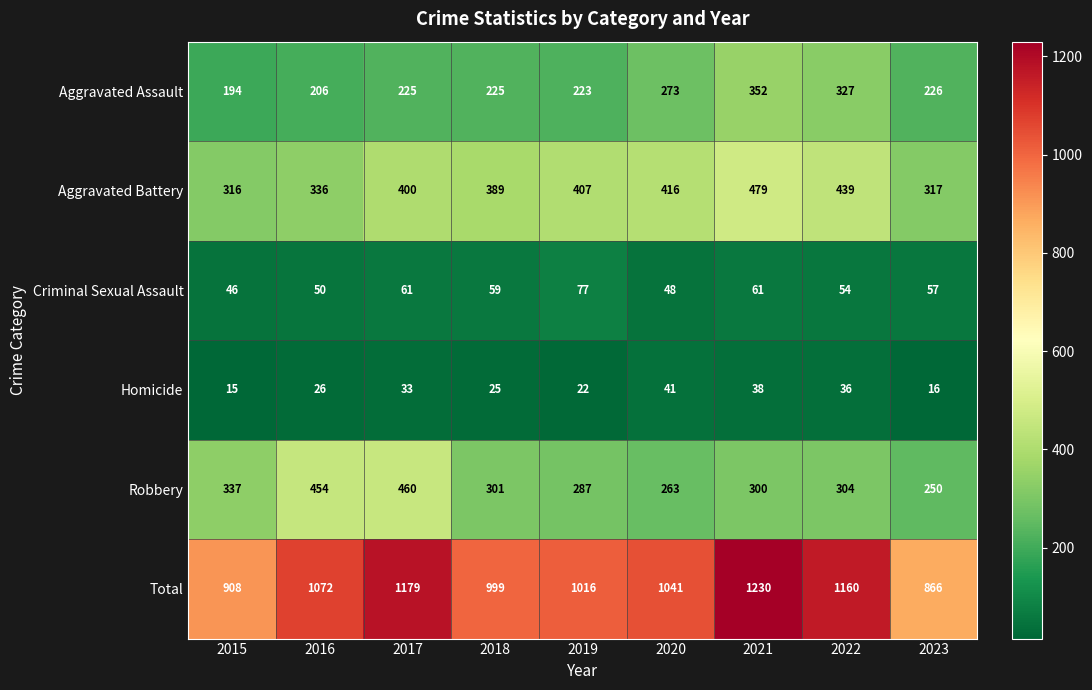

What is the difference between the highest and lowest values at 2016?

1046